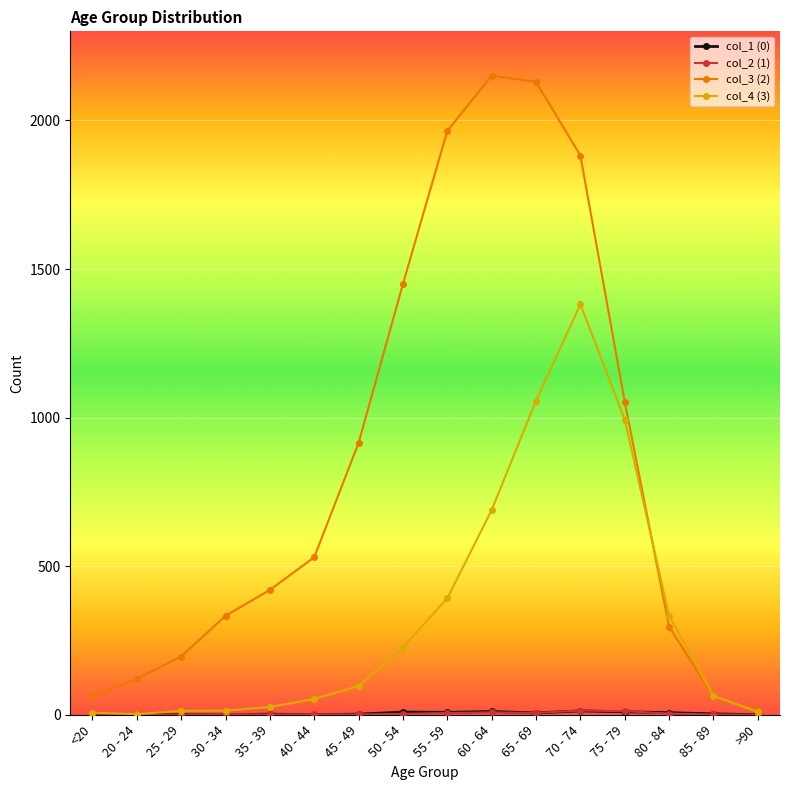

Which series has the largest total across all categories?

col_3 (2)